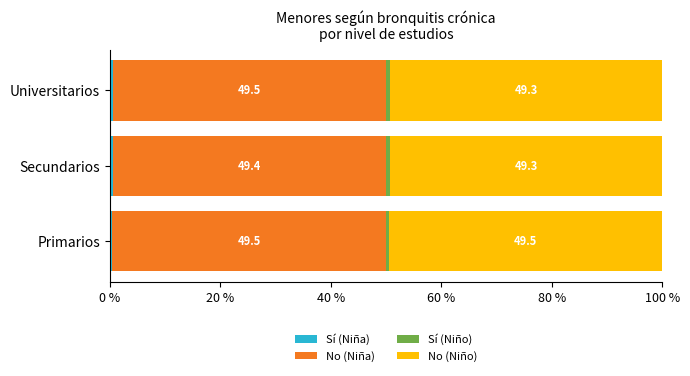

What is the total value across all series at Primarios?

100.0